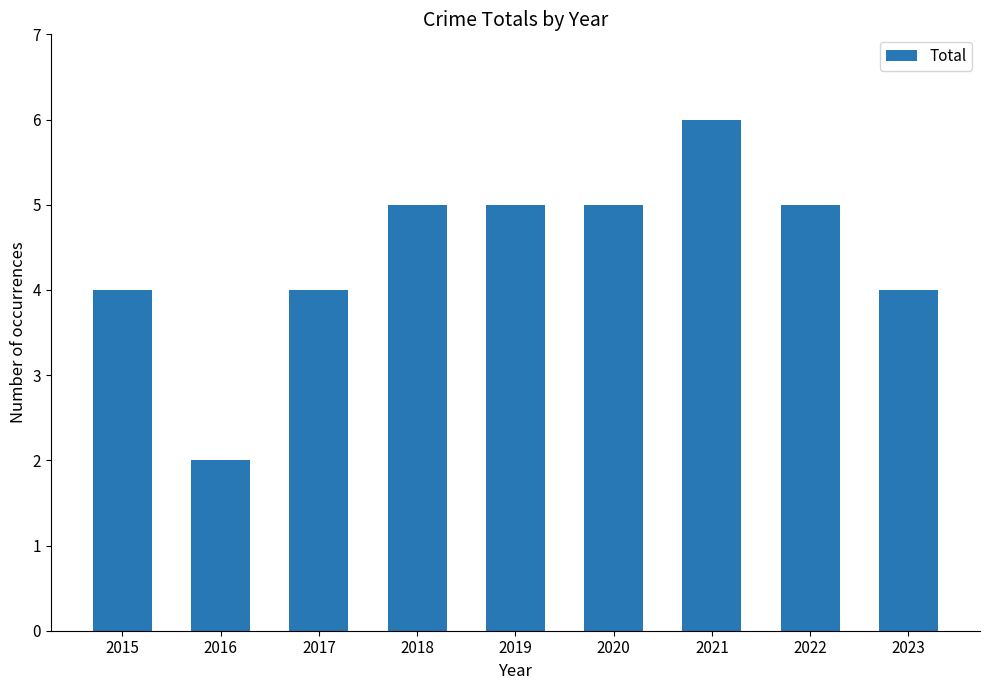

How many values are between 4 and 5?

7